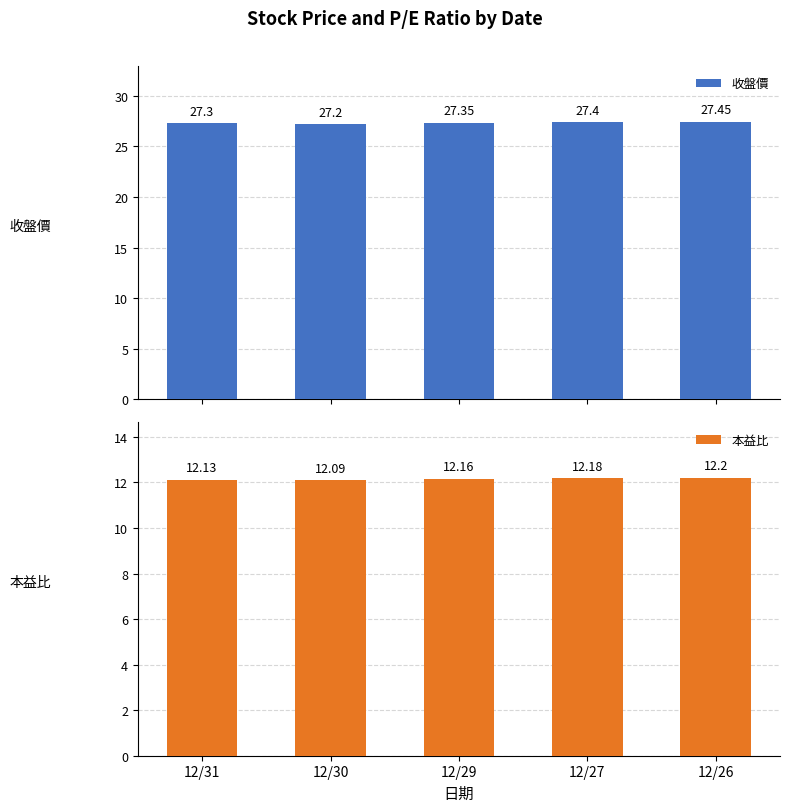

Where is 本益比 nearest to the value 12?

12/30